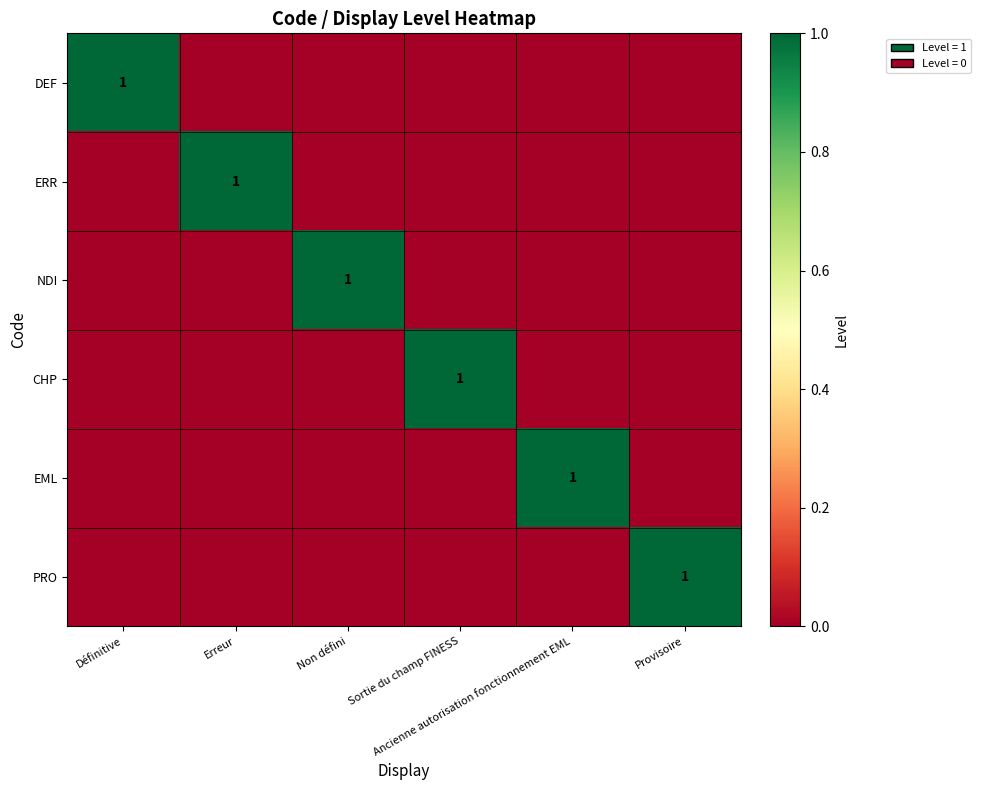

How many values in EML are above zero?

1